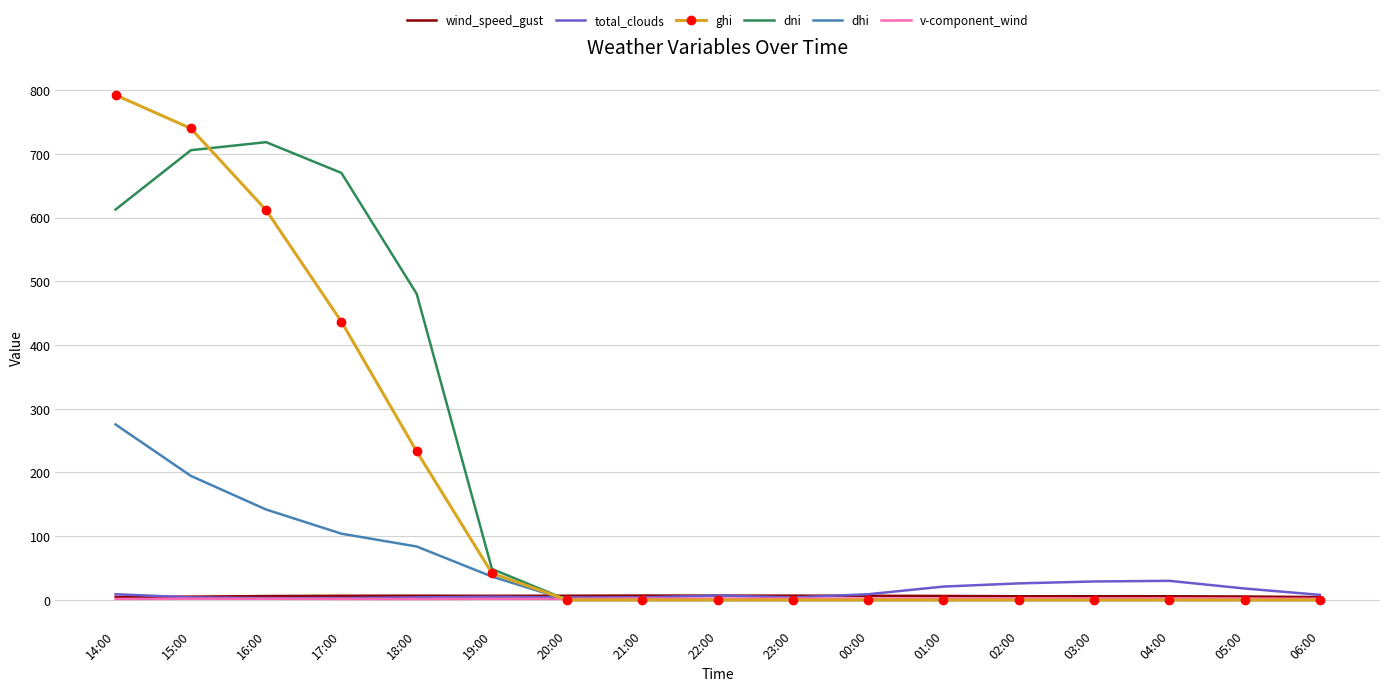

How many distinct data groups are displayed?

6